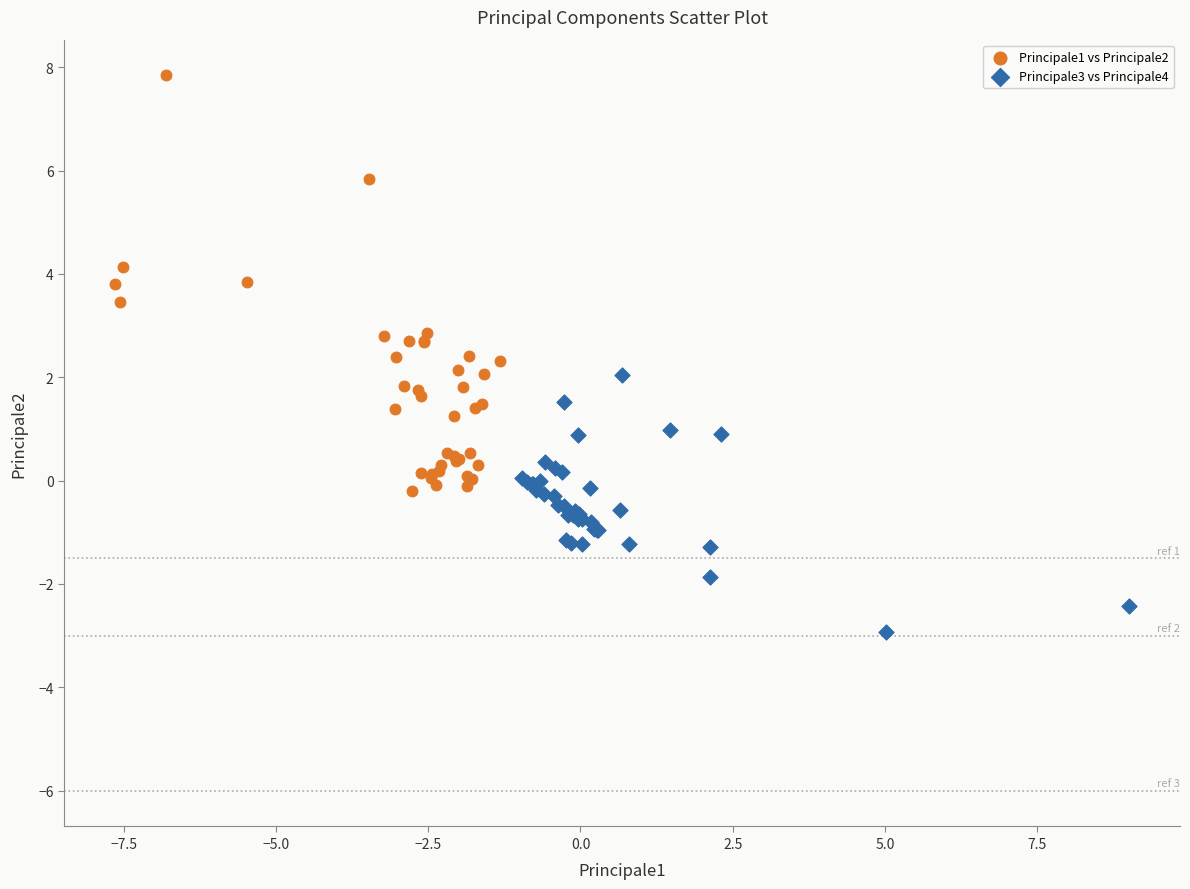

Which series has the widest spread of Y values?

Principale1 vs Principale2